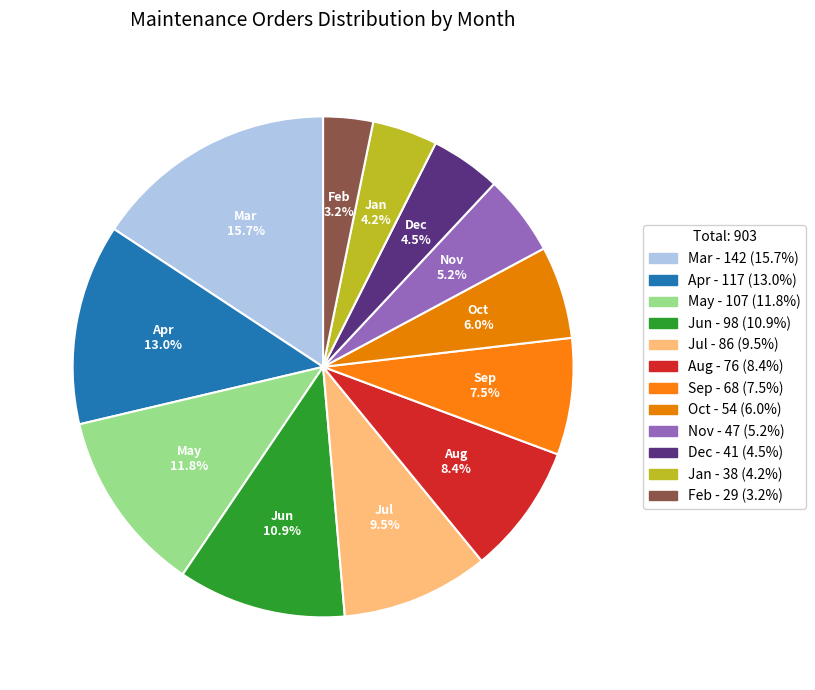

Count the number of slices in the pie.

12